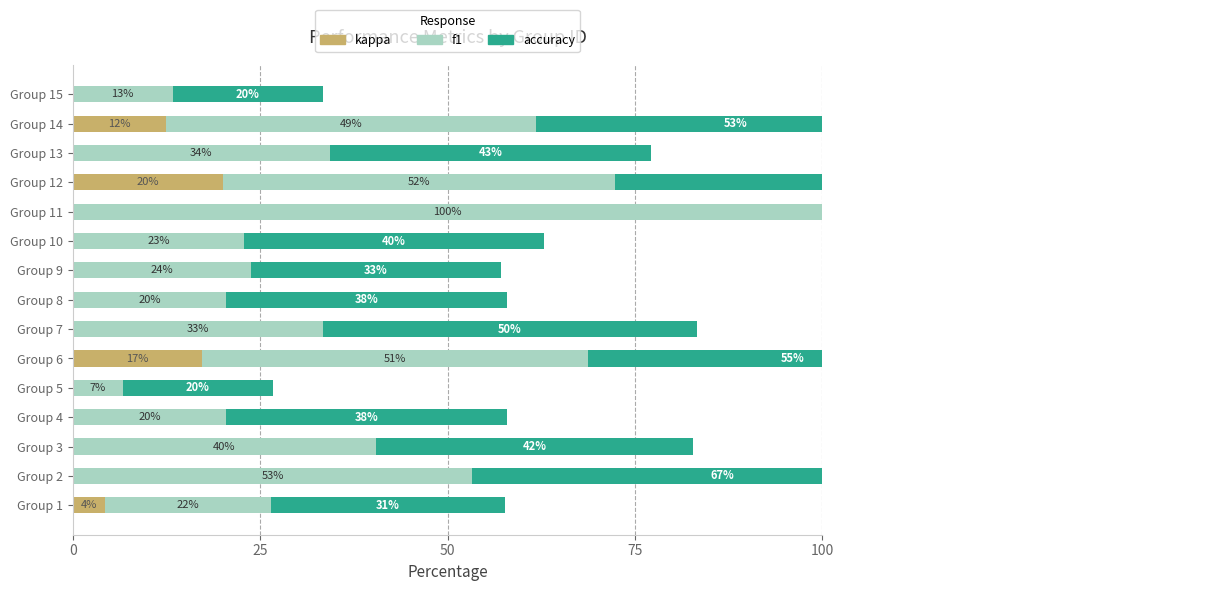

Is the value of f1 at Group 4 greater than the value of accuracy at Group 13?

No